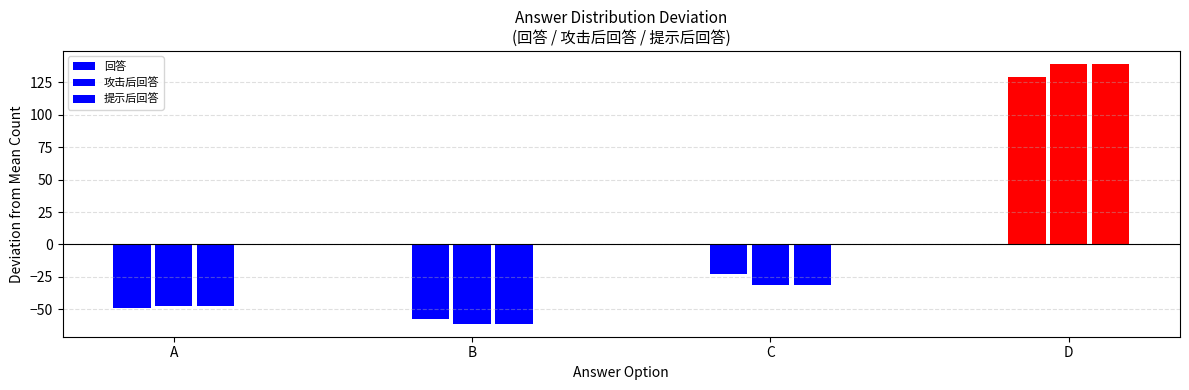

What is the greatest value displayed?

139